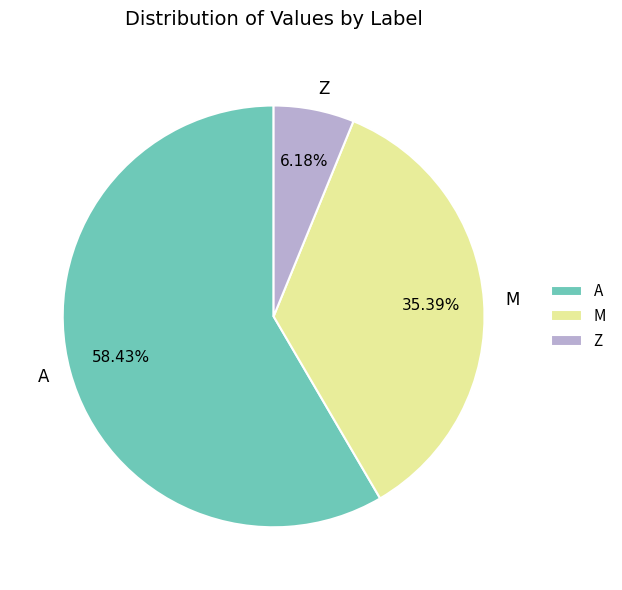

Which has a higher value, A or M?

A